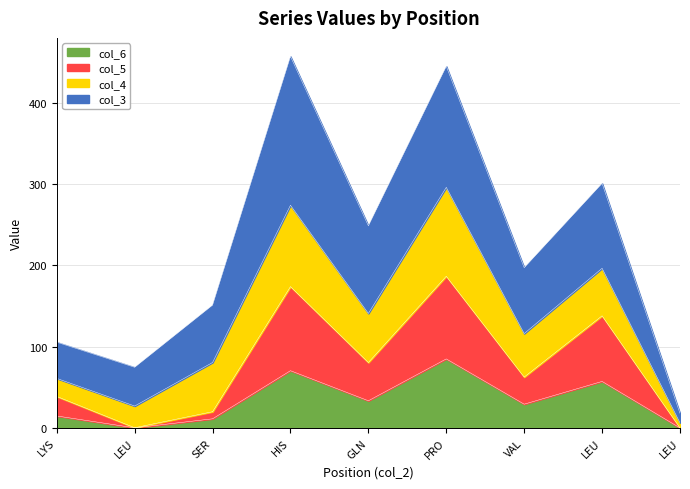

How many data points in col_5 are less than 62?

4